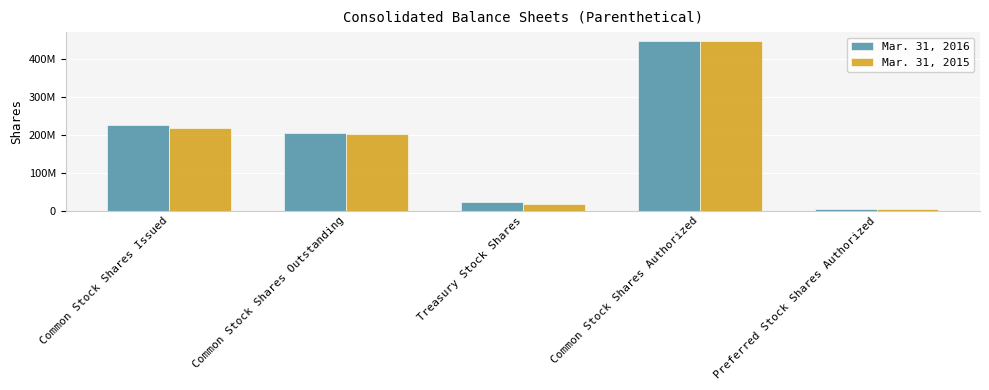

List the series in order of their peak value, highest first.

Mar. 31, 2016, Mar. 31, 2015